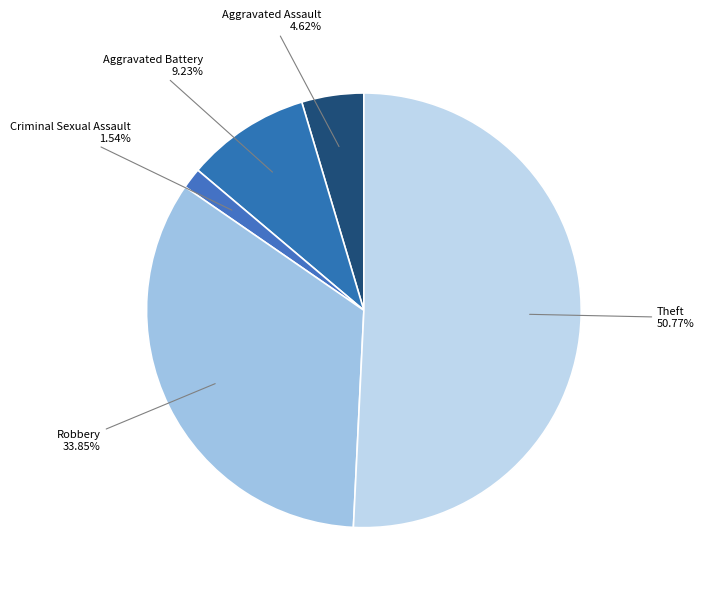

Which category accounts for the majority?

Theft